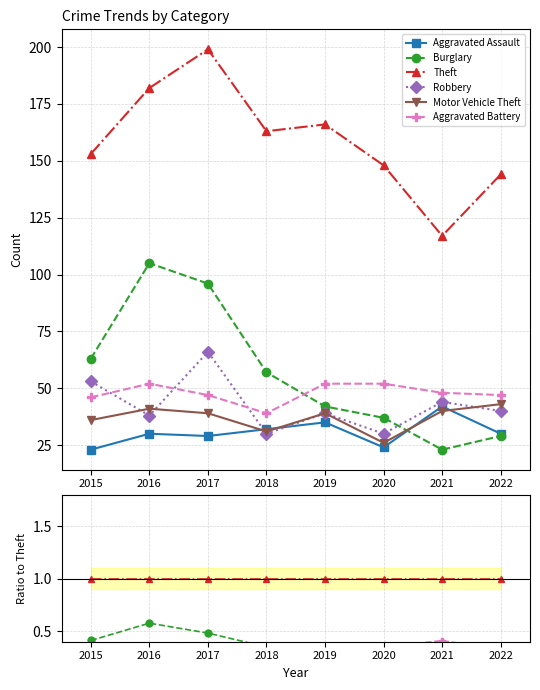

Where is the first local minimum for Motor Vehicle Theft?

2018